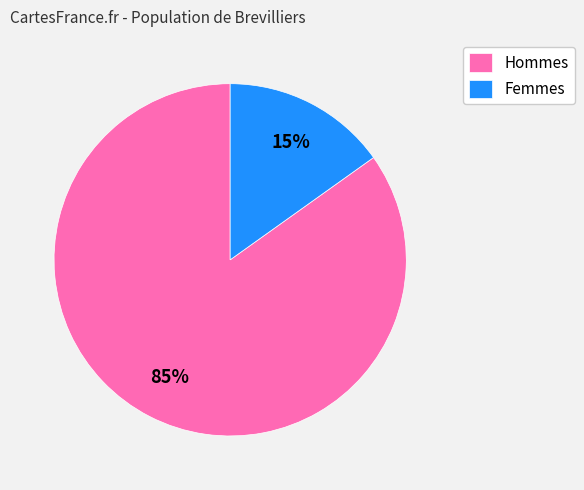

Rank the categories by value from lowest to highest.

Femmes, Hommes